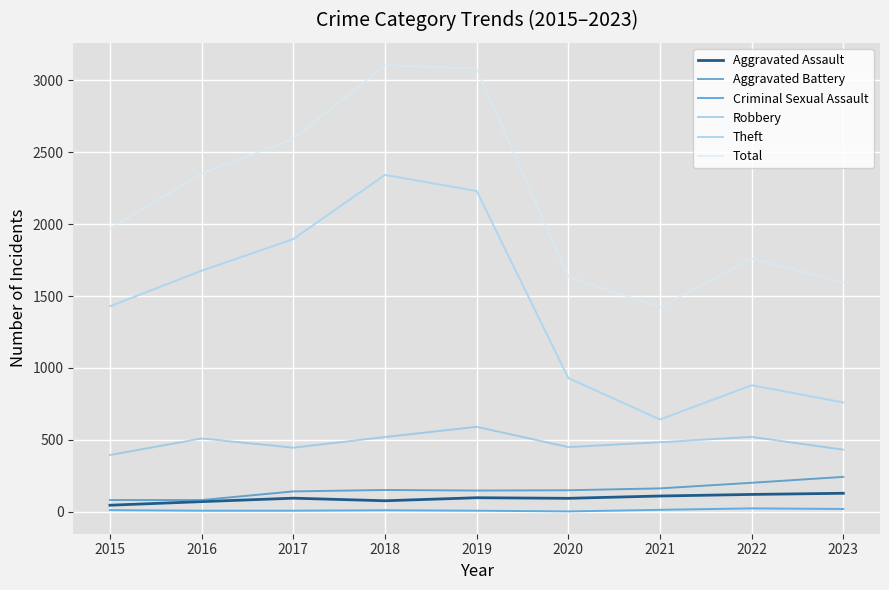

True or false: Theft has a value of 1429 at 2015.

True